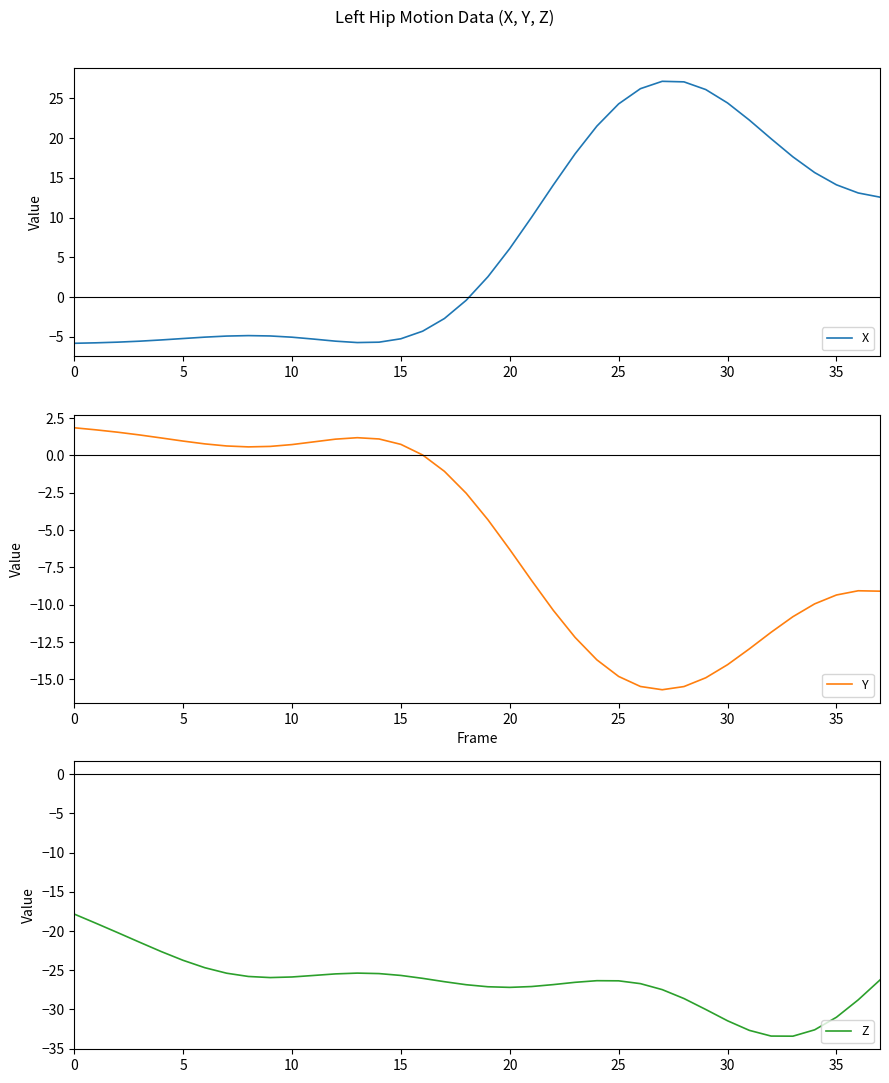

What is the lowest value of the X series?

-5.8